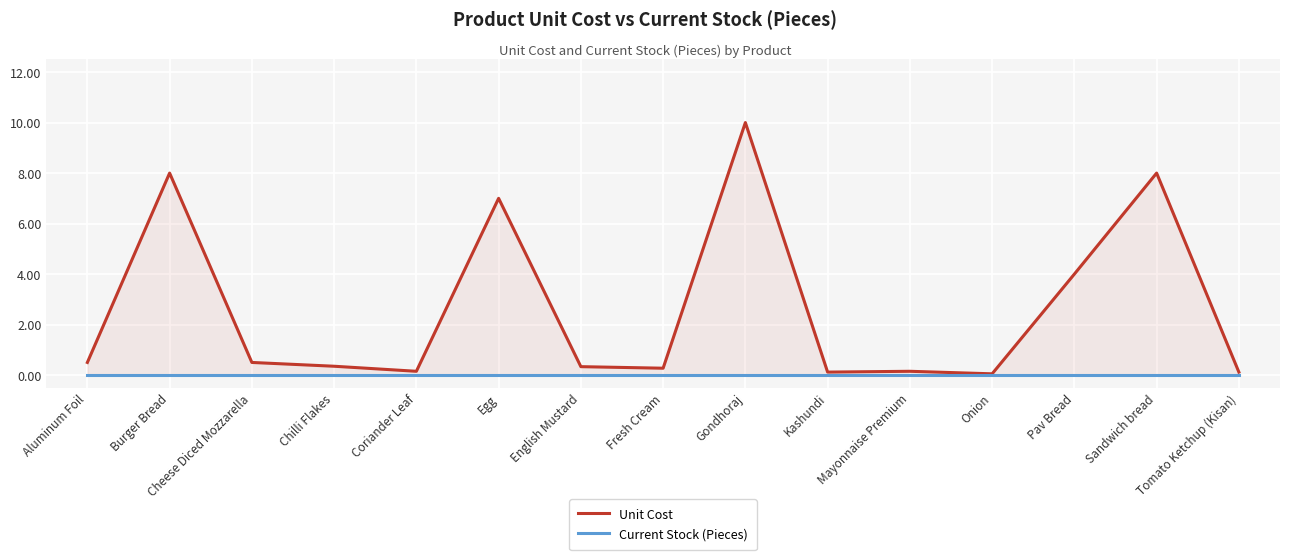

What are all the series names shown in the legend?

Unit Cost, Current Stock (Pieces)